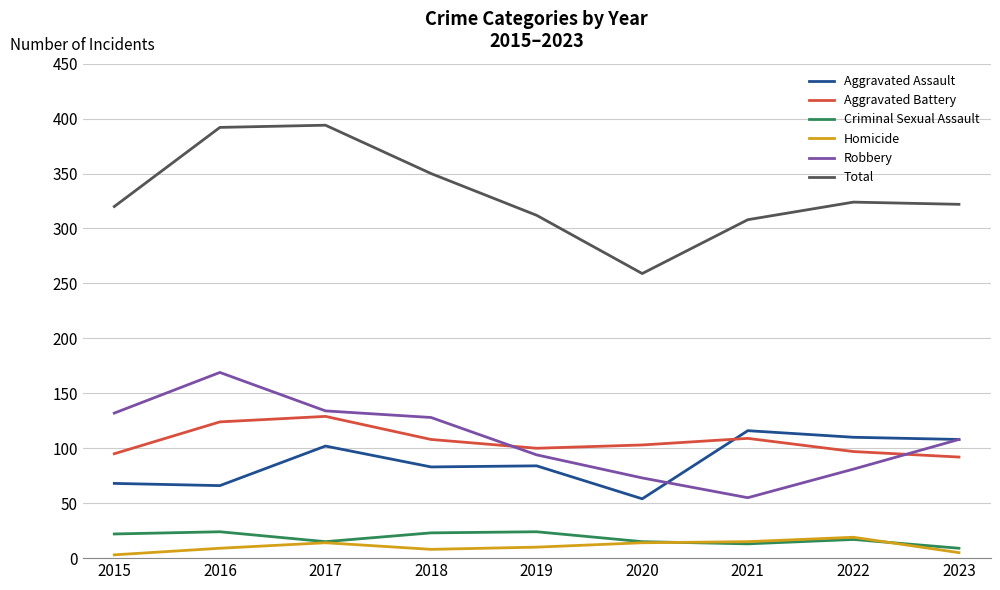

List the series in order of their peak value, highest first.

Total, Robbery, Aggravated Battery, Aggravated Assault, Criminal Sexual Assault, Homicide